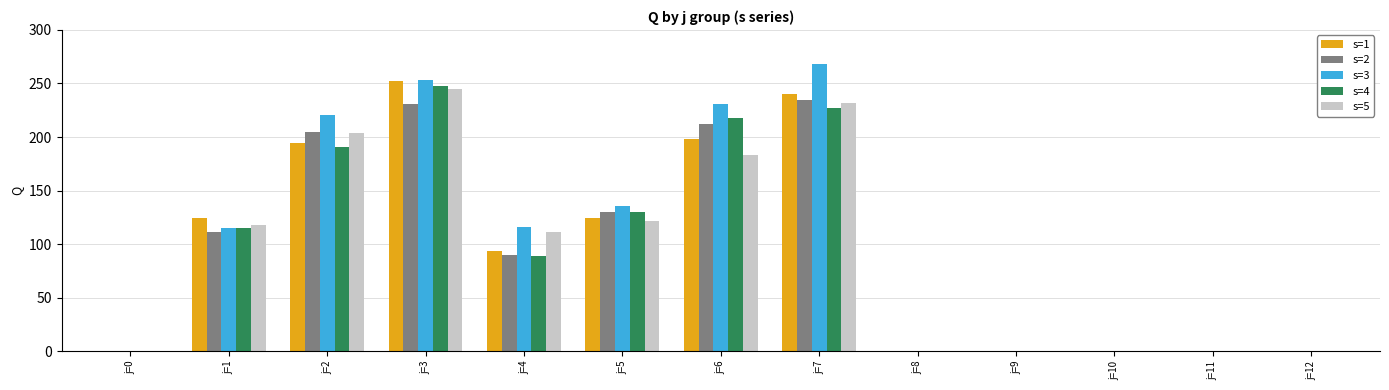

Which series changed the most between j=4 and j=6?

s=4